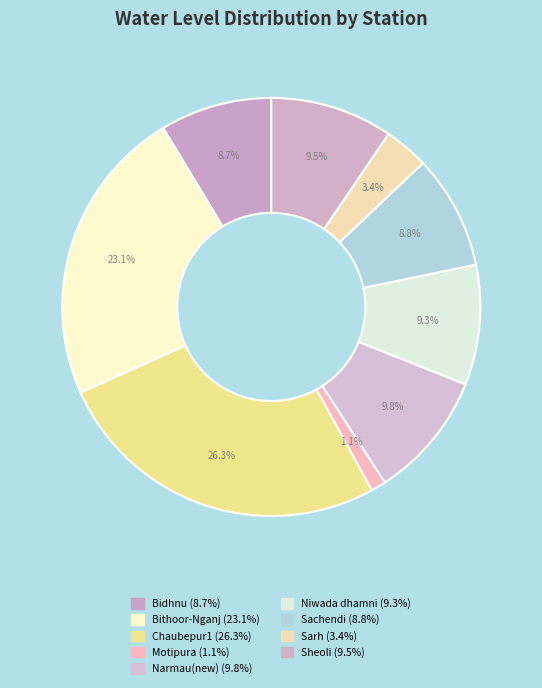

How many segments does this pie chart have?

9